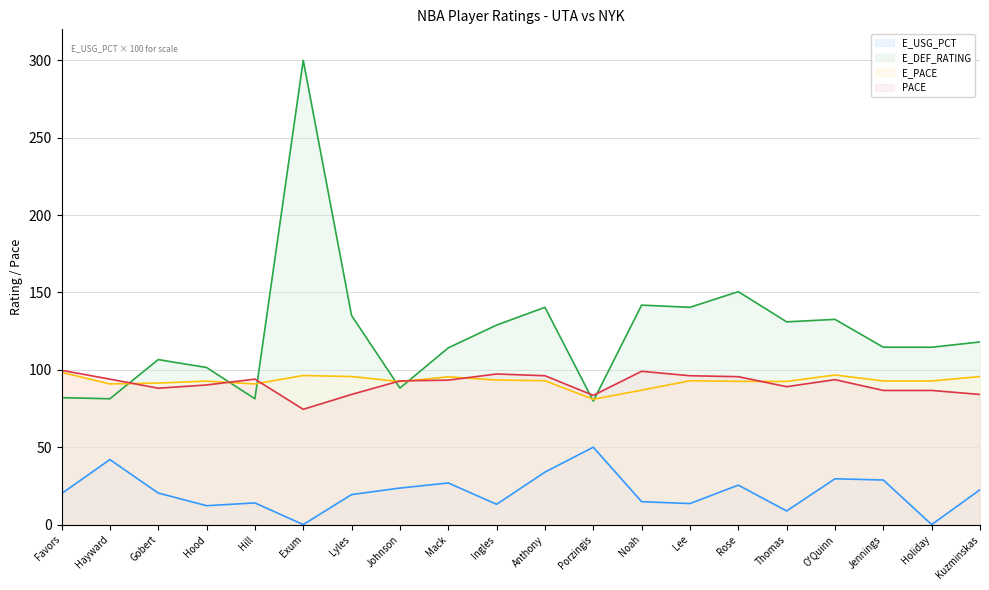

At which category is the sum across all series the highest?

Exum